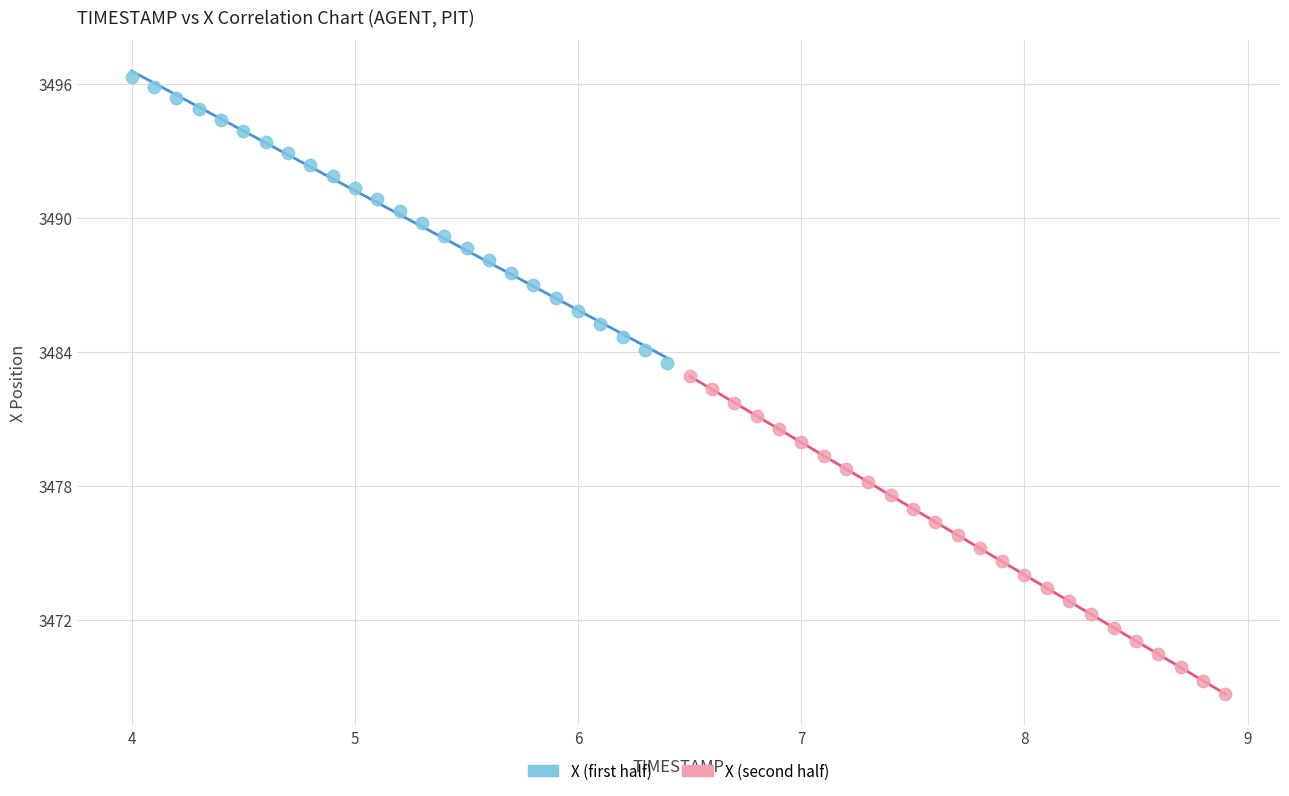

Which series contains the lowest Y value?

X (second half)